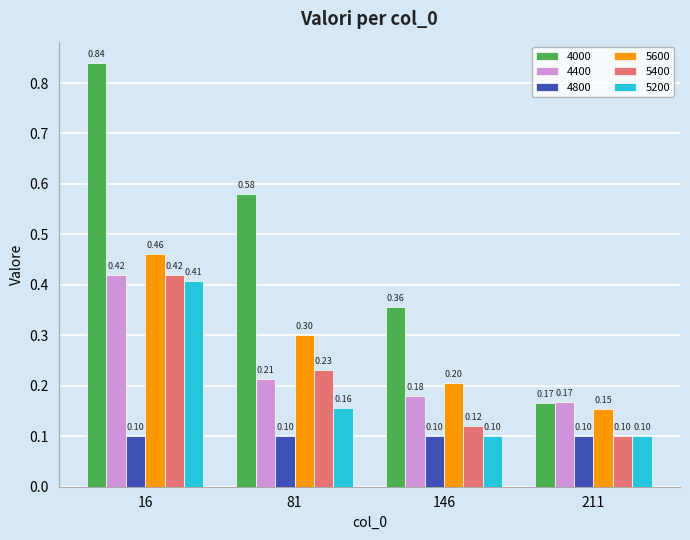

What is the difference between the maximum and minimum values in the 5200 series?

0.3